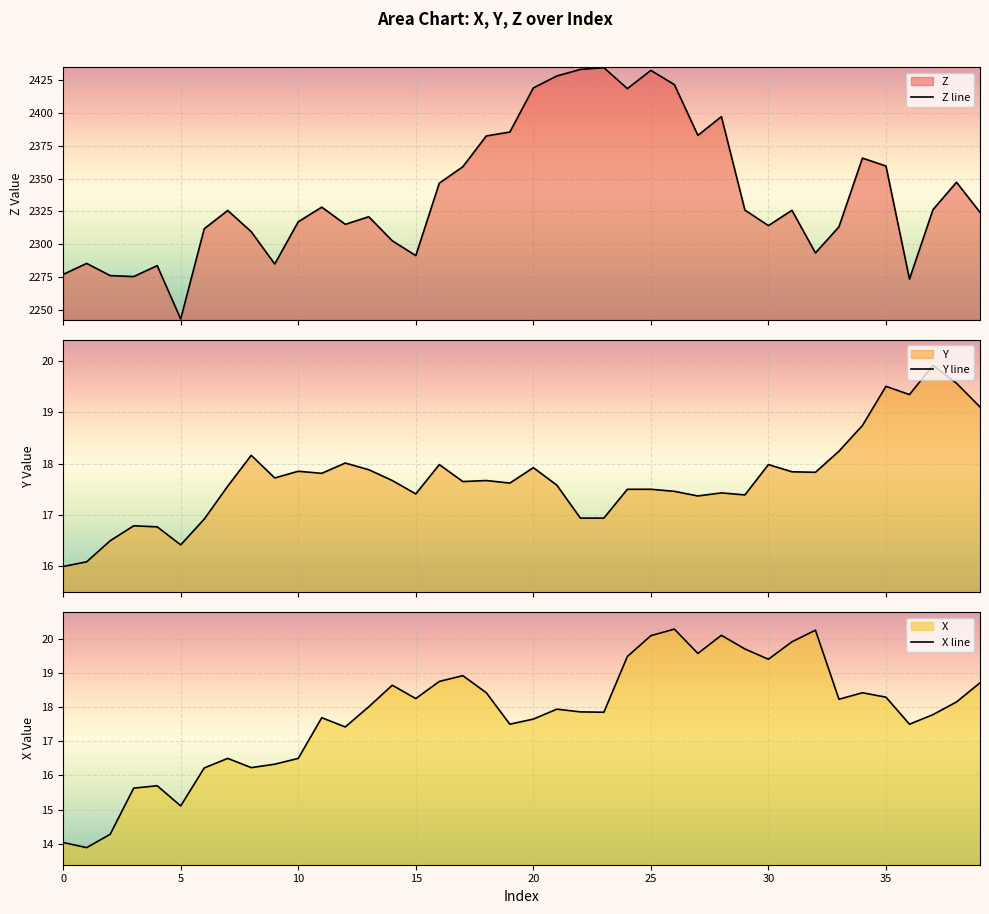

At which category does Y reach its first local valley?

5